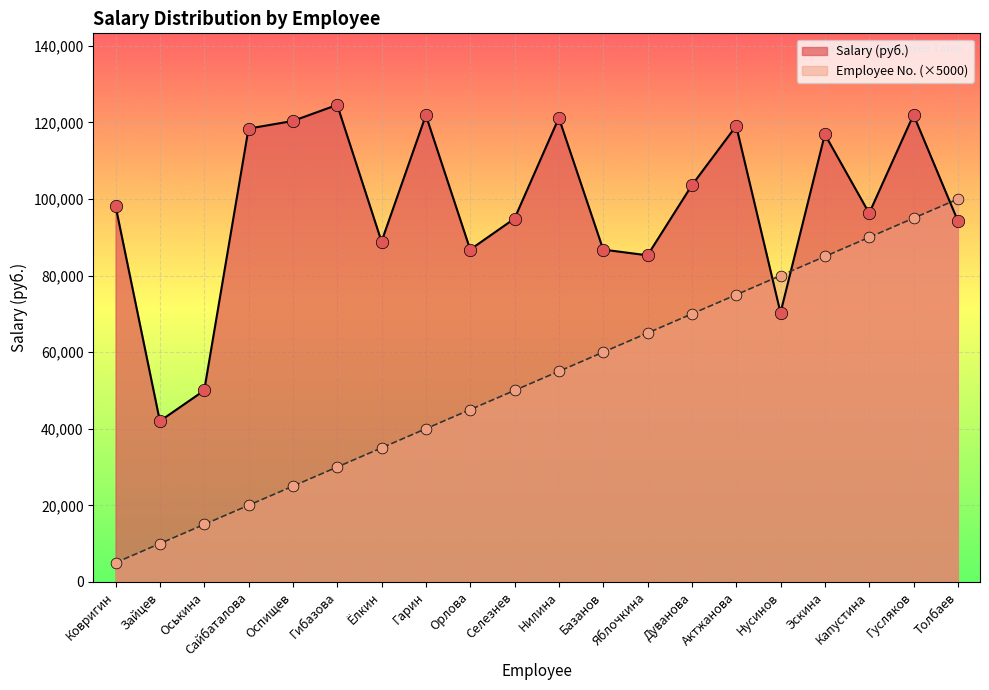

Which series reaches the maximum Y coordinate?

Salary (руб.)